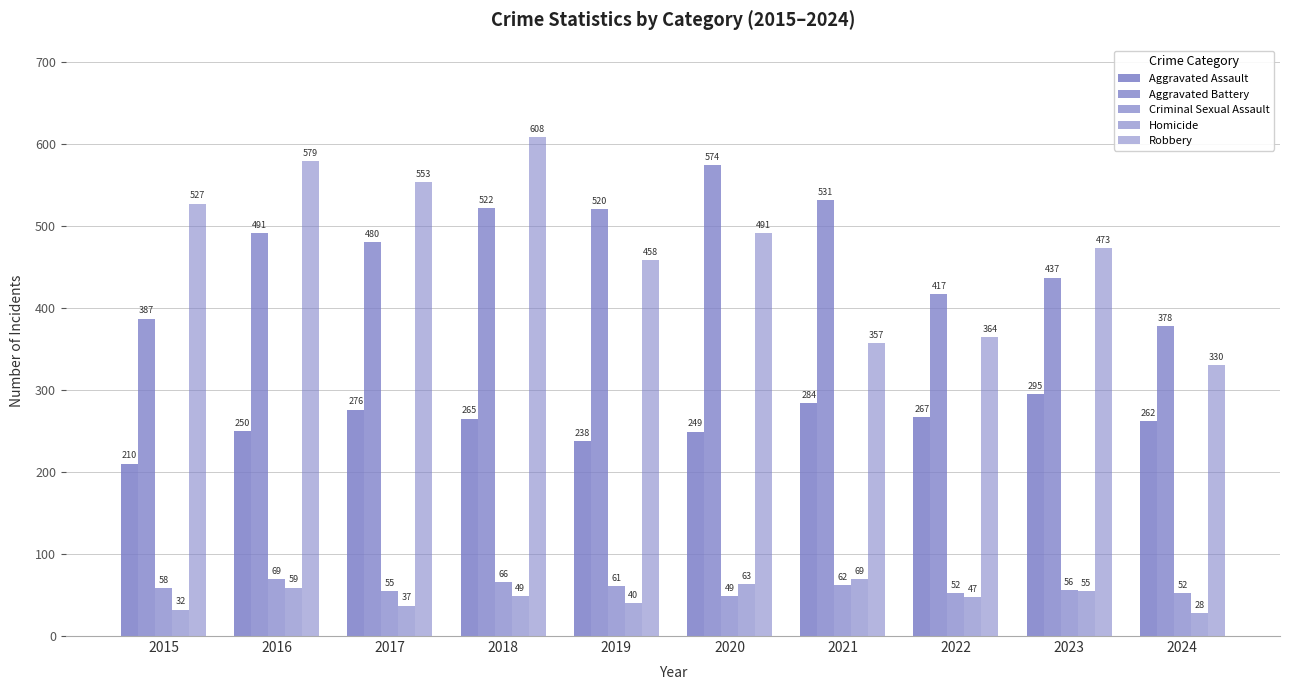

Does the chart contain stacked bars?

No